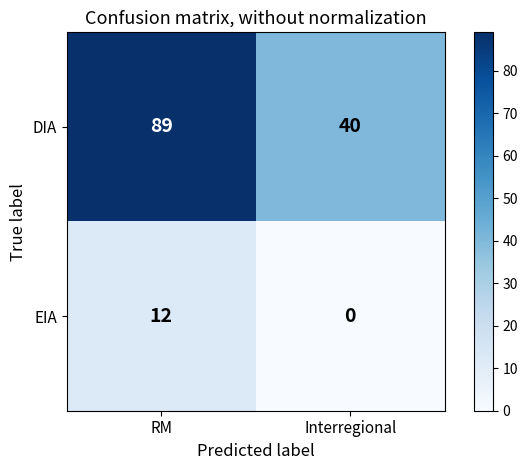

What is the sum of the EIA values at Interregional and RM?

12